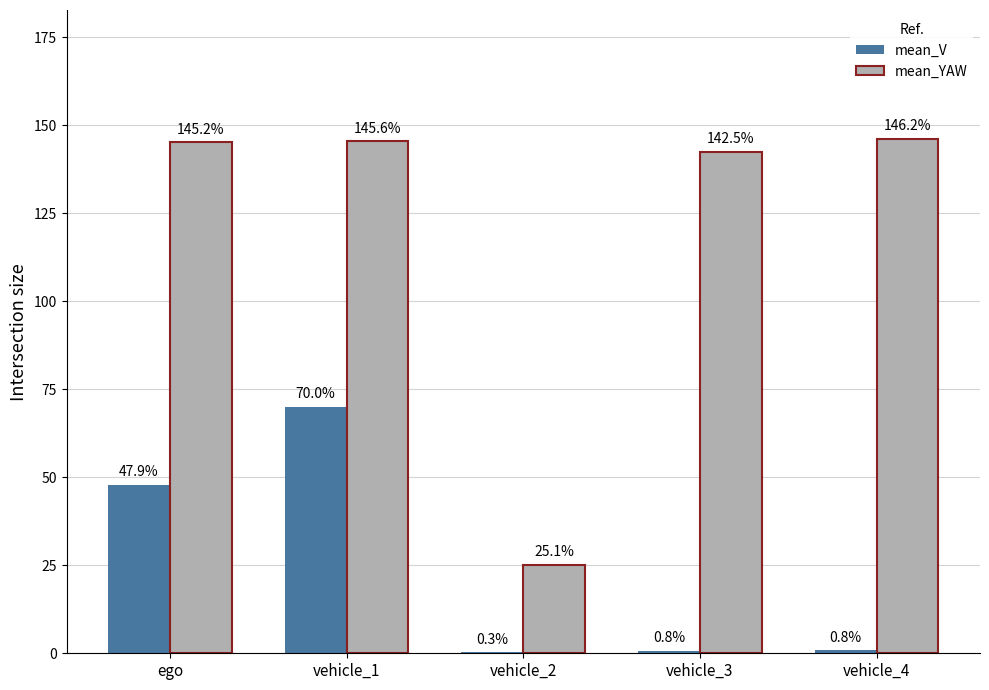

At which category is the sum across all series the highest?

vehicle_1